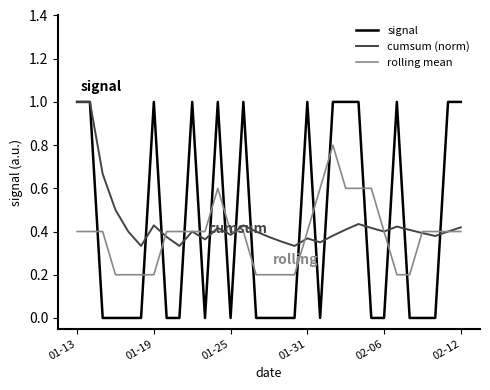

How many times do rolling mean and signal cross each other?

16